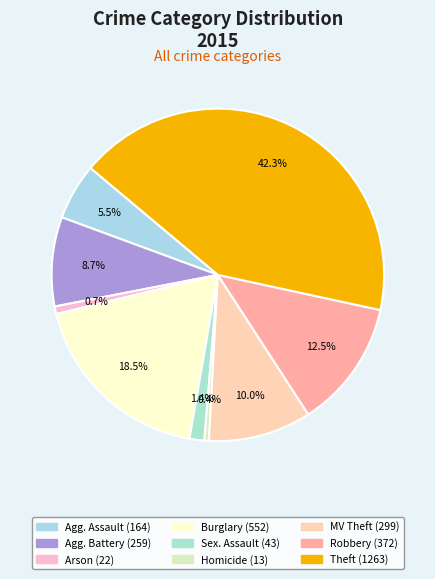

Which slice is the largest?

Theft